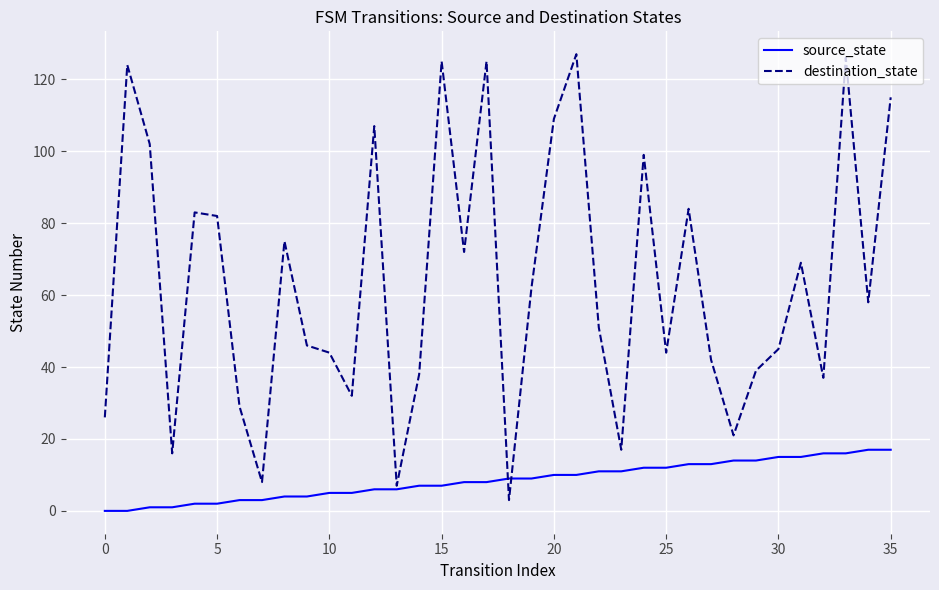

What is the maximum value shown in the chart?

127